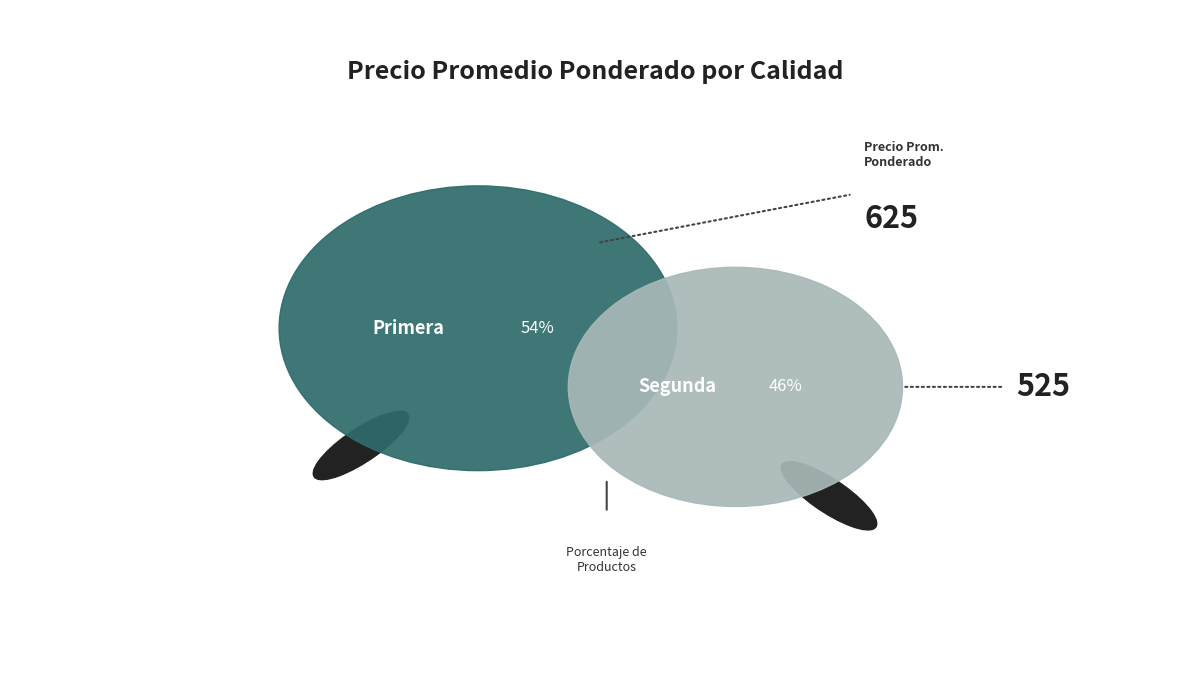

Which category accounts for the majority?

Primera